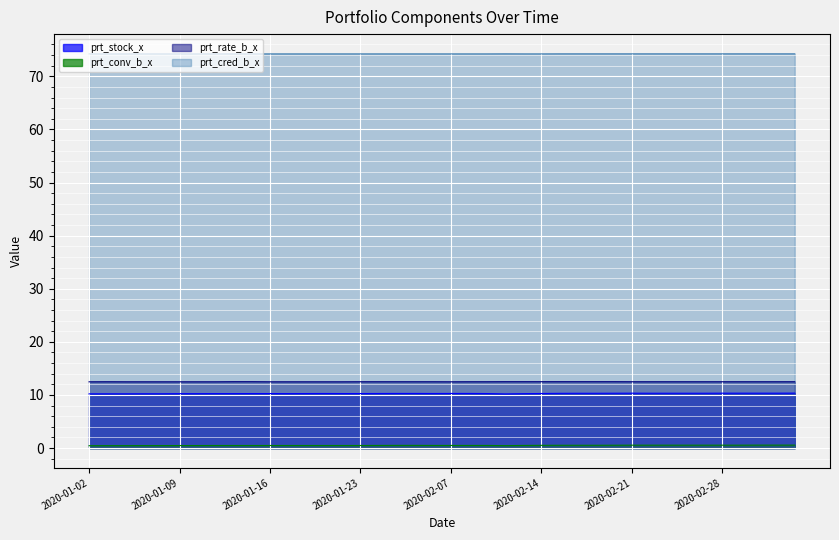

Reading left to right, transcribe all the data shown in this chart.

prt_stock_x: 2020-01-02=10.2	2020-01-03=10.2	2020-01-06=10.2	2020-01-07=10.2	2020-01-08=10.2	2020-01-09=10.2	2020-01-10=10.2	2020-01-13=10.3	2020-01-14=10.3	2020-01-15=10.3	2020-01-16=10.3	2020-01-17=10.3	2020-01-20=10.3	2020-01-21=10.3	2020-01-22=10.3	2020-01-23=10.3	2020-02-03=10.3	2020-02-04=10.3	2020-02-05=10.3	2020-02-06=10.3	2020-02-07=10.3	2020-02-10=10.3	2020-02-11=10.3	2020-02-12=10.2	2020-02-13=10.2	2020-02-14=10.3	2020-02-17=10.3	2020-02-18=10.3	2020-02-19=10.3	2020-02-20=10.3	2020-02-21=10.3	2020-02-24=10.3	2020-02-25=10.3	2020-02-26=10.3	2020-02-27=10.3	2020-02-28=10.3	2020-03-02=10.3	2020-03-03=10.3	2020-03-04=10.3	2020-03-05=10.3
prt_conv_b_x: 2020-01-02=0.5	2020-01-03=0.5	2020-01-06=0.5	2020-01-07=0.5	2020-01-08=0.5	2020-01-09=0.5	2020-01-10=0.5	2020-01-13=0.5	2020-01-14=0.5	2020-01-15=0.5	2020-01-16=0.5	2020-01-17=0.5	2020-01-20=0.5	2020-01-21=0.5	2020-01-22=0.5	2020-01-23=0.5	2020-02-03=0.5	2020-02-04=0.5	2020-02-05=0.5	2020-02-06=0.5	2020-02-07=0.5	2020-02-10=0.5	2020-02-11=0.5	2020-02-12=0.5	2020-02-13=0.5	2020-02-14=0.5	2020-02-17=0.5	2020-02-18=0.5	2020-02-19=0.5	2020-02-20=0.5	2020-02-21=0.6	2020-02-24=0.6	2020-02-25=0.6	2020-02-26=0.6	2020-02-27=0.6	2020-02-28=0.6	2020-03-02=0.6	2020-03-03=0.6	2020-03-04=0.6	2020-03-05=0.6
prt_rate_b_x: 2020-01-02=12.5	2020-01-03=12.5	2020-01-06=12.5	2020-01-07=12.5	2020-01-08=12.5	2020-01-09=12.5	2020-01-10=12.5	2020-01-13=12.5	2020-01-14=12.5	2020-01-15=12.5	2020-01-16=12.5	2020-01-17=12.5	2020-01-20=12.5	2020-01-21=12.5	2020-01-22=12.5	2020-01-23=12.5	2020-02-03=12.5	2020-02-04=12.5	2020-02-05=12.5	2020-02-06=12.5	2020-02-07=12.5	2020-02-10=12.5	2020-02-11=12.5	2020-02-12=12.5	2020-02-13=12.5	2020-02-14=12.5	2020-02-17=12.5	2020-02-18=12.5	2020-02-19=12.5	2020-02-20=12.5	2020-02-21=12.5	2020-02-24=12.5	2020-02-25=12.5	2020-02-26=12.5	2020-02-27=12.5	2020-02-28=12.5	2020-03-02=12.5	2020-03-03=12.5	2020-03-04=12.5	2020-03-05=12.5
prt_cred_b_x: 2020-01-02=74.2	2020-01-03=74.2	2020-01-06=74.2	2020-01-07=74.2	2020-01-08=74.2	2020-01-09=74.2	2020-01-10=74.2	2020-01-13=74.2	2020-01-14=74.2	2020-01-15=74.2	2020-01-16=74.2	2020-01-17=74.2	2020-01-20=74.2	2020-01-21=74.2	2020-01-22=74.2	2020-01-23=74.2	2020-02-03=74.2	2020-02-04=74.2	2020-02-05=74.2	2020-02-06=74.2	2020-02-07=74.2	2020-02-10=74.2	2020-02-11=74.2	2020-02-12=74.2	2020-02-13=74.2	2020-02-14=74.2	2020-02-17=74.2	2020-02-18=74.2	2020-02-19=74.2	2020-02-20=74.2	2020-02-21=74.2	2020-02-24=74.2	2020-02-25=74.2	2020-02-26=74.2	2020-02-27=74.2	2020-02-28=74.2	2020-03-02=74.2	2020-03-03=74.2	2020-03-04=74.2	2020-03-05=74.2